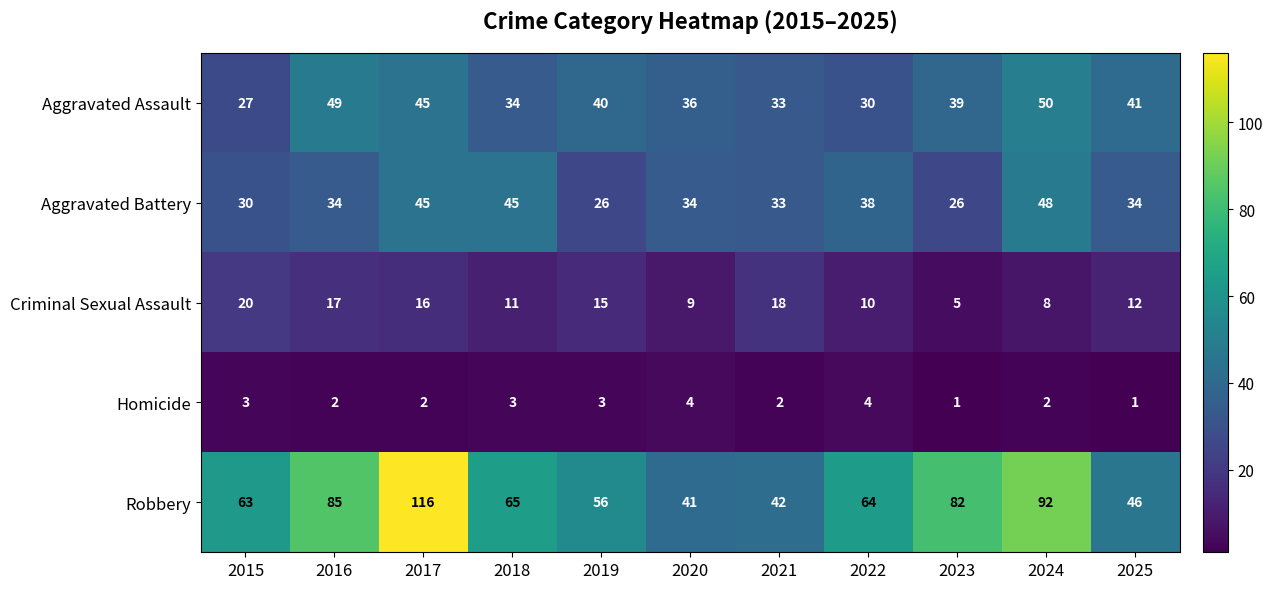

List the series in order of their peak value, highest first.

Robbery, Aggravated Assault, Aggravated Battery, Criminal Sexual Assault, Homicide